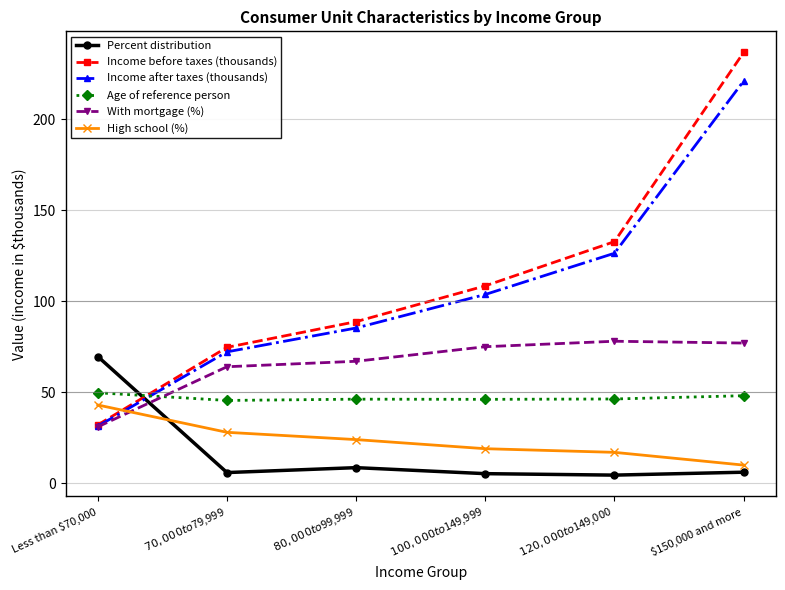

Count the number of data series in this chart.

6